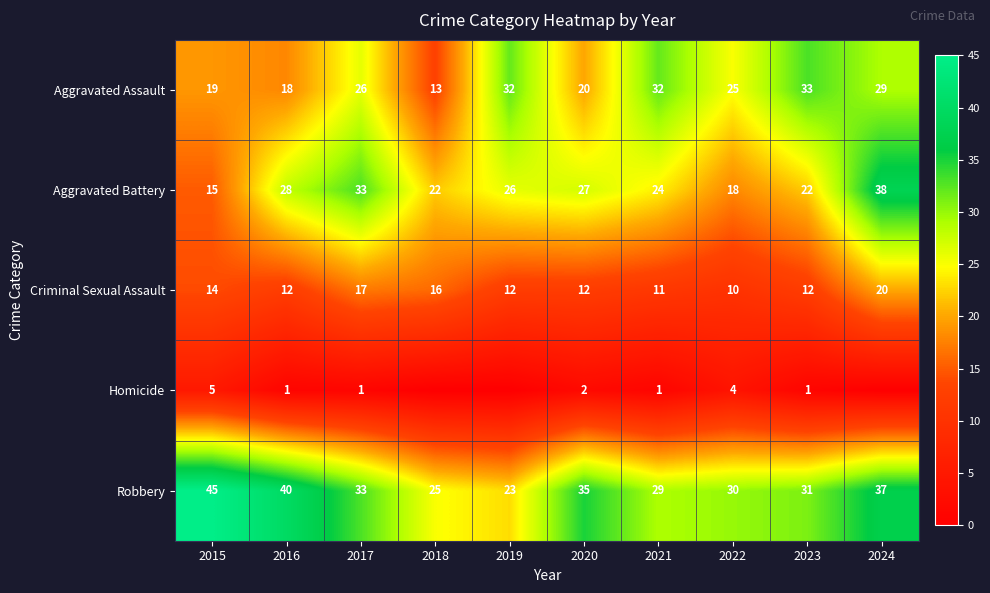

What is the difference between the Aggravated Battery values at 2018 and 2016?

6